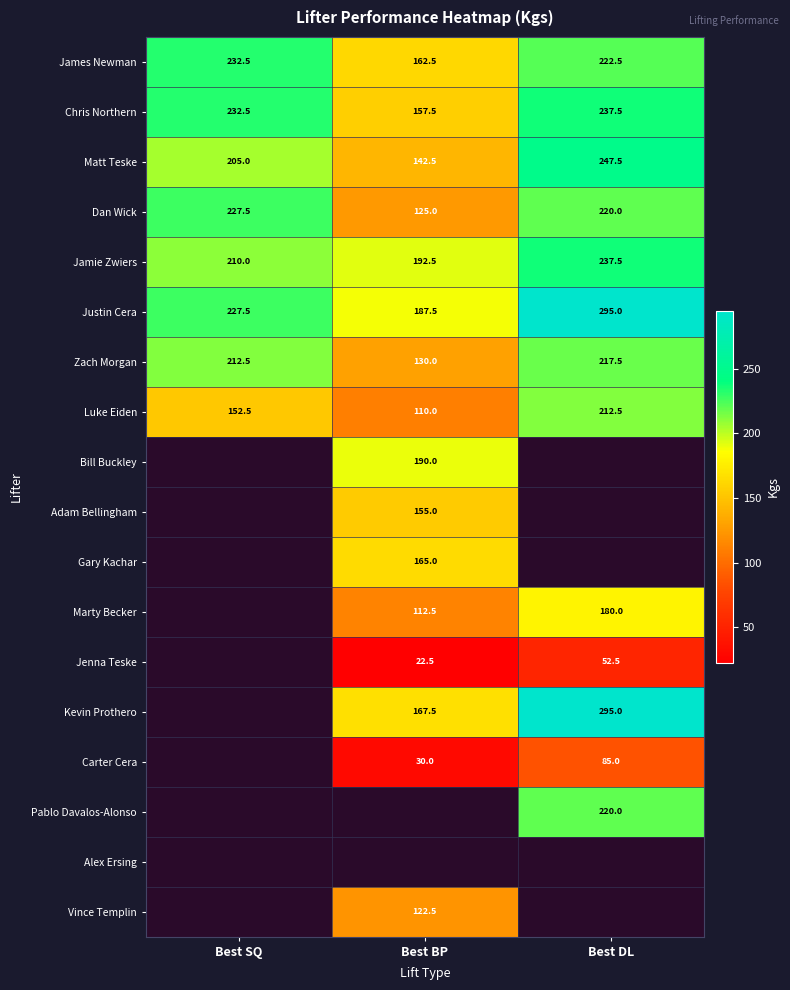

How many distinct data groups are displayed?

18